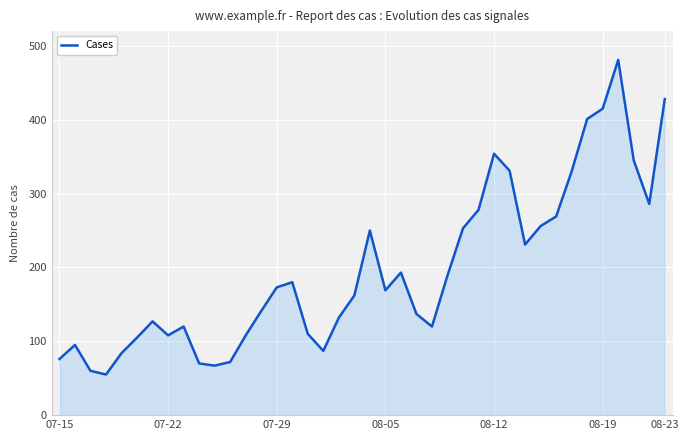

Count the number of categories in the chart.

40